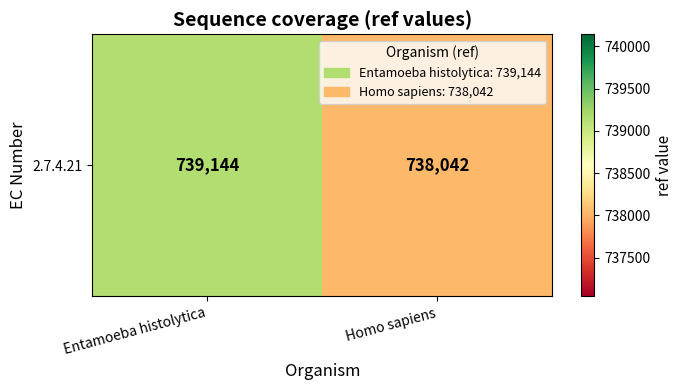

Which has a higher value, Entamoeba histolytica or Homo sapiens?

Entamoeba histolytica